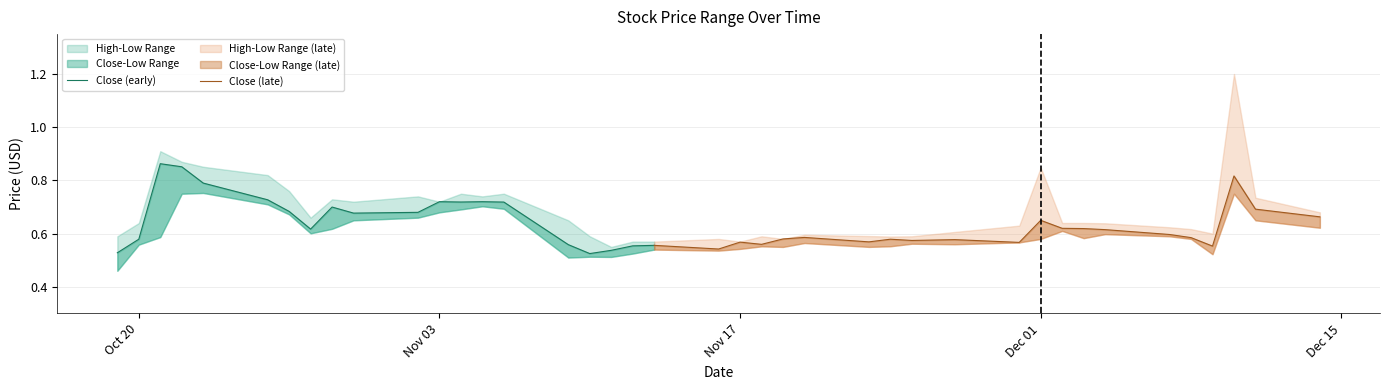

Reading left to right, transcribe all the data shown in this chart.

High: 0.6	0.6	0.9	0.9	0.9	0.8	0.8	0.7	0.7	0.7	0.7	0.7	0.8	0.7	0.8	0.7	0.6	0.6	0.6	0.6	0.6	0.6	0.6	0.6	0.6	0.6	0.6	0.6	0.6	0.6	0.8	0.6	0.6	0.6	0.6	0.6	0.6	1.2	0.7	0.7
Close: 0.5	0.6	0.9	0.9	0.8	0.7	0.7	0.6	0.7	0.7	0.7	0.7	0.7	0.7	0.7	0.6	0.5	0.5	0.6	0.6	0.5	0.6	0.6	0.6	0.6	0.6	0.6	0.6	0.6	0.6	0.7	0.6	0.6	0.6	0.6	0.6	0.6	0.8	0.7	0.7
Low: 0.5	0.6	0.6	0.8	0.8	0.7	0.7	0.6	0.6	0.7	0.7	0.7	0.7	0.7	0.7	0.5	0.5	0.5	0.5	0.5	0.5	0.5	0.6	0.6	0.6	0.6	0.6	0.6	0.6	0.6	0.6	0.6	0.6	0.6	0.6	0.6	0.5	0.8	0.7	0.6